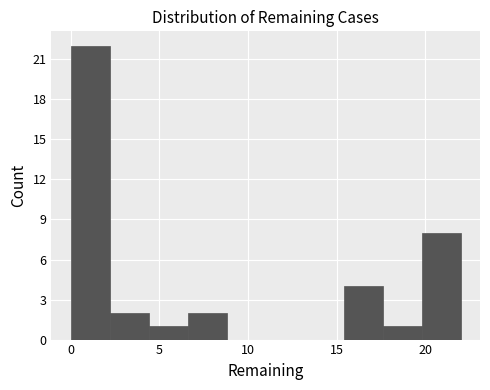

Reading left to right, transcribe this chart: for each bar, give the range it covers on the x-axis and its height. Neither the bar edges nor the heights are printed on the chart, so give them approximately, as read against the axes.

0.0 to 2.2: 22
2.2 to 4.4: 2
4.4 to 6.6: 1
6.6 to 8.8: 2
8.8 to 11.0: 0
11.0 to 13.2: 0
13.2 to 15.4: 0
15.4 to 17.6: 4
17.6 to 19.8: 1
19.8 to 22.0: 8